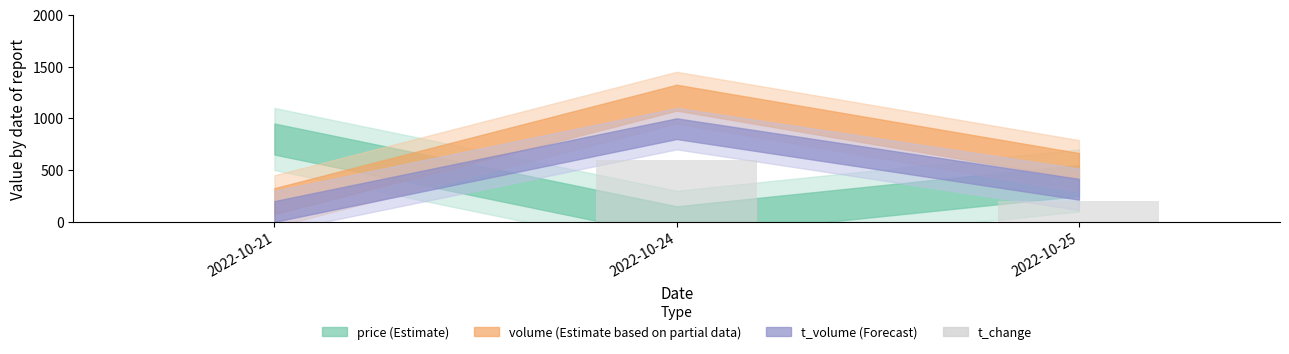

True or false: the data shows 827.0 at 2022-10-24.

False